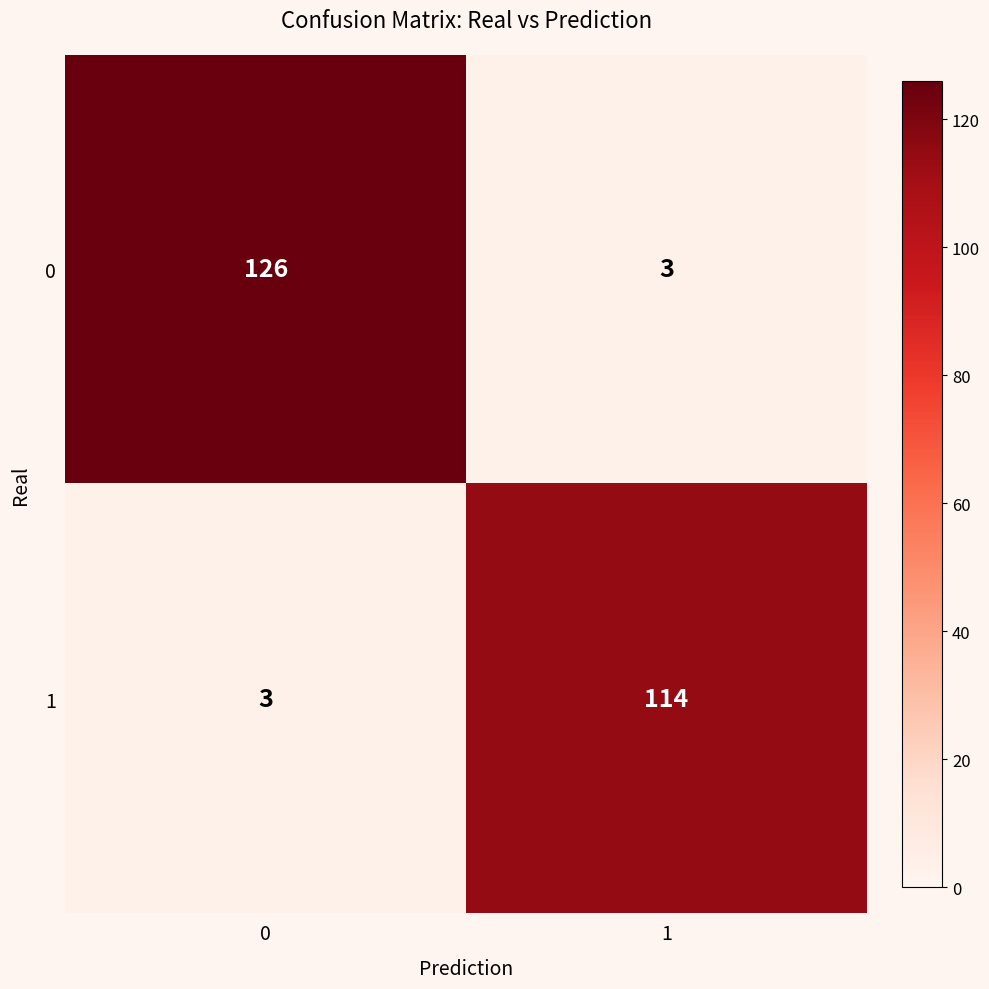

List the series in order of their overall mean, highest first.

0, 1